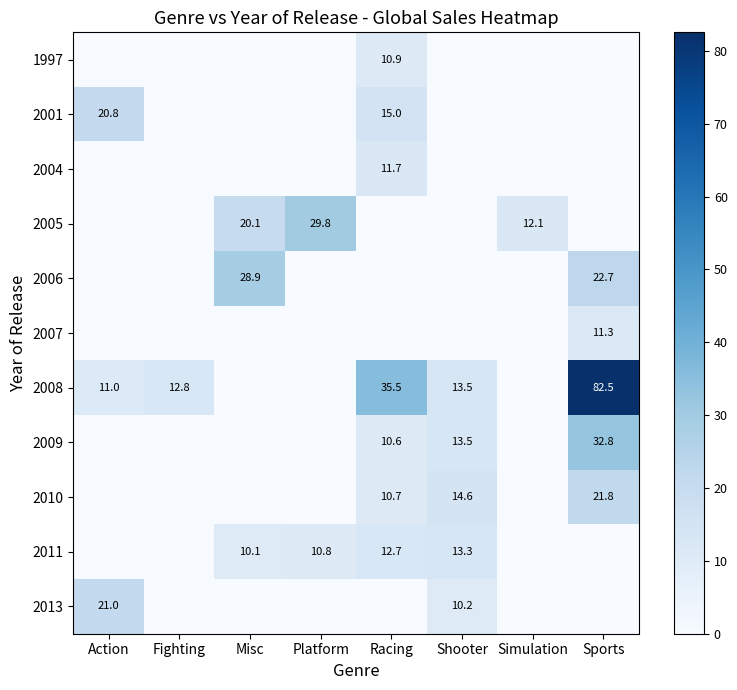

How many categories are shown in the chart?

8